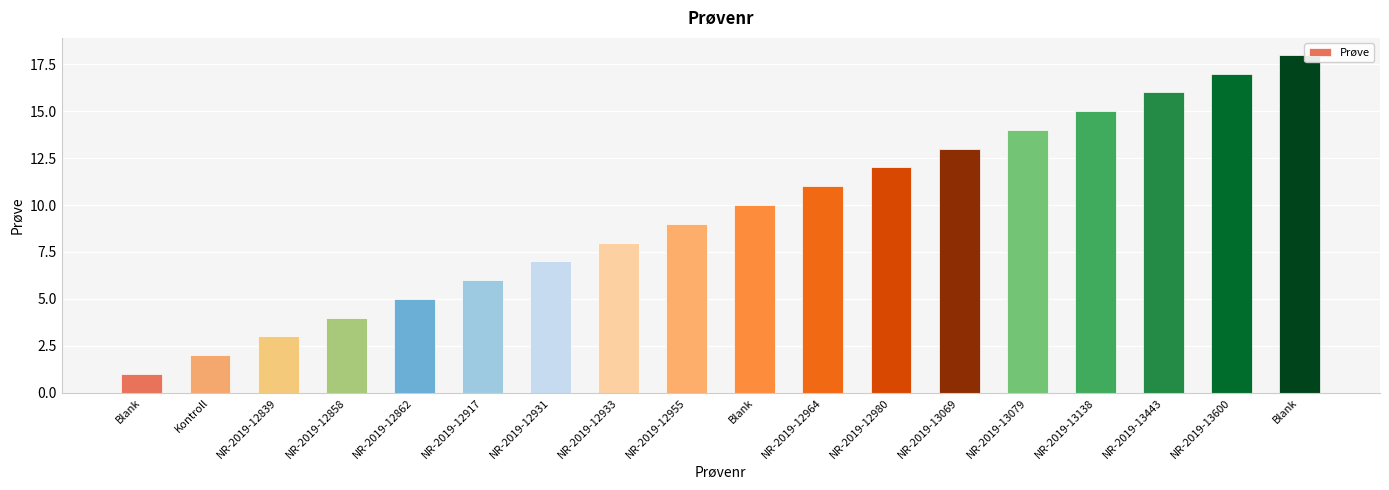

The chart shows a value of 18 at Blank. True or false?

True